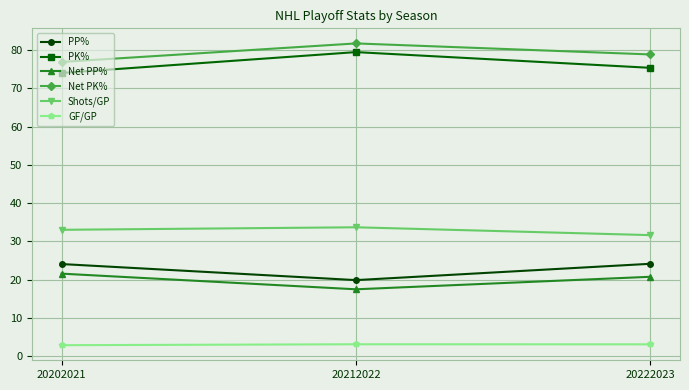

At which category does the chart reach its peak across all series?

20212022